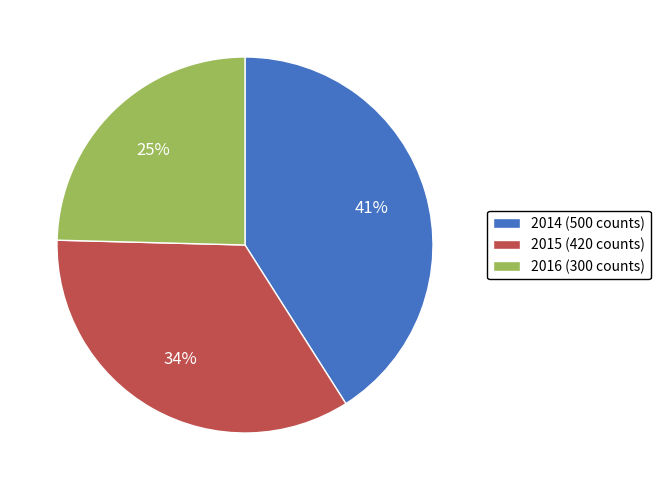

Is 2016 the majority of the pie?

No